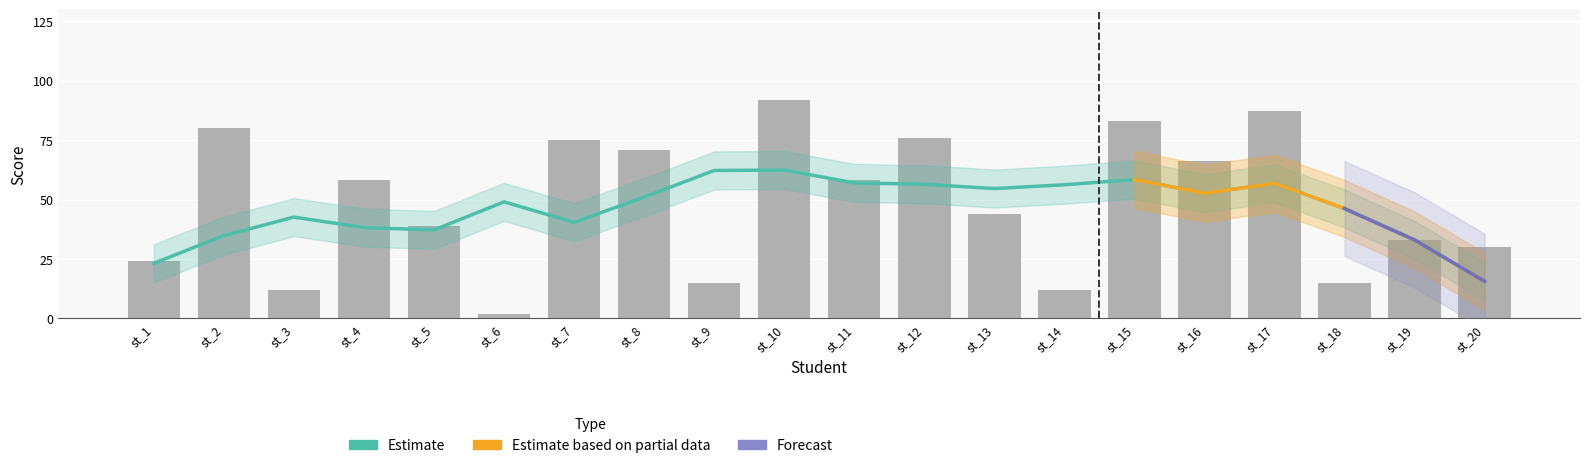

What is the difference between the maximum and second lowest values?

80